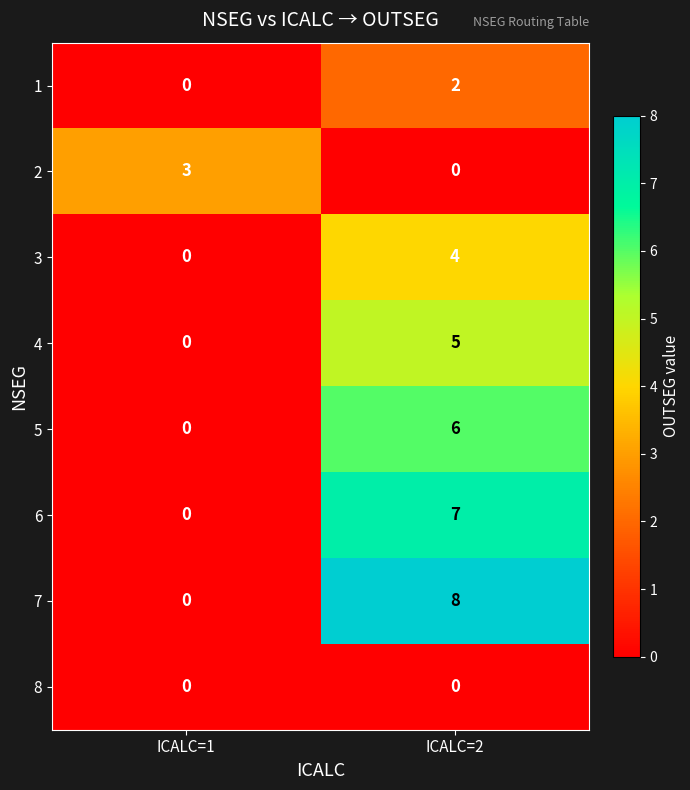

What is the total value across all series at ICALC=2?

32